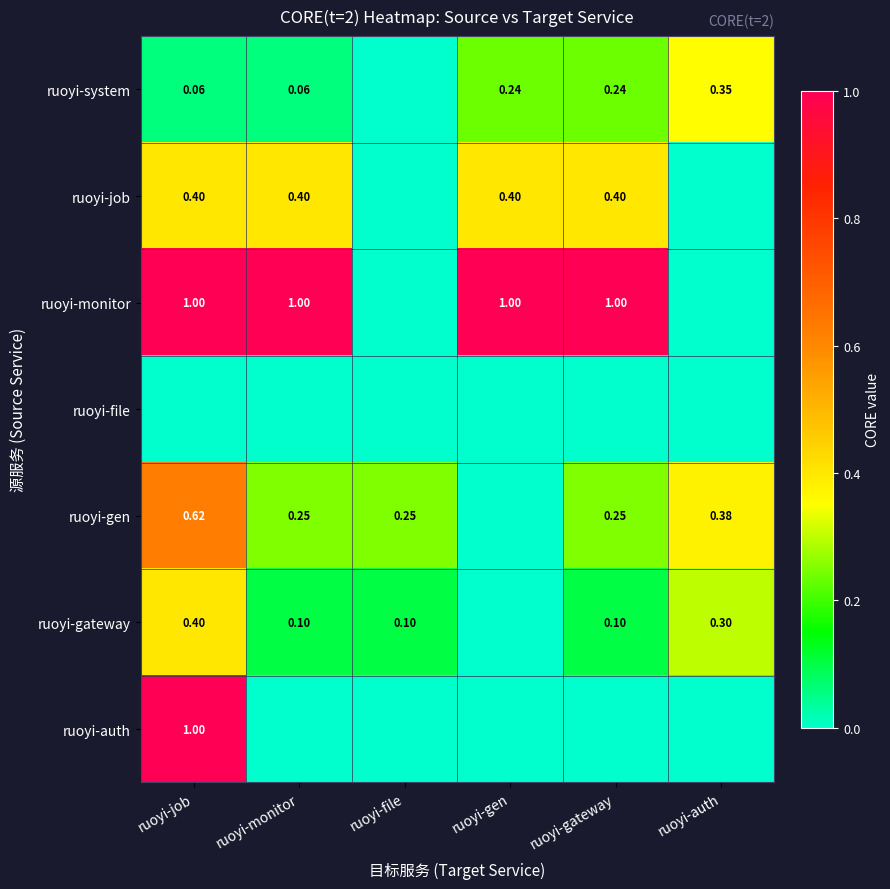

Which series has the largest total across all categories?

ruoyi-monitor